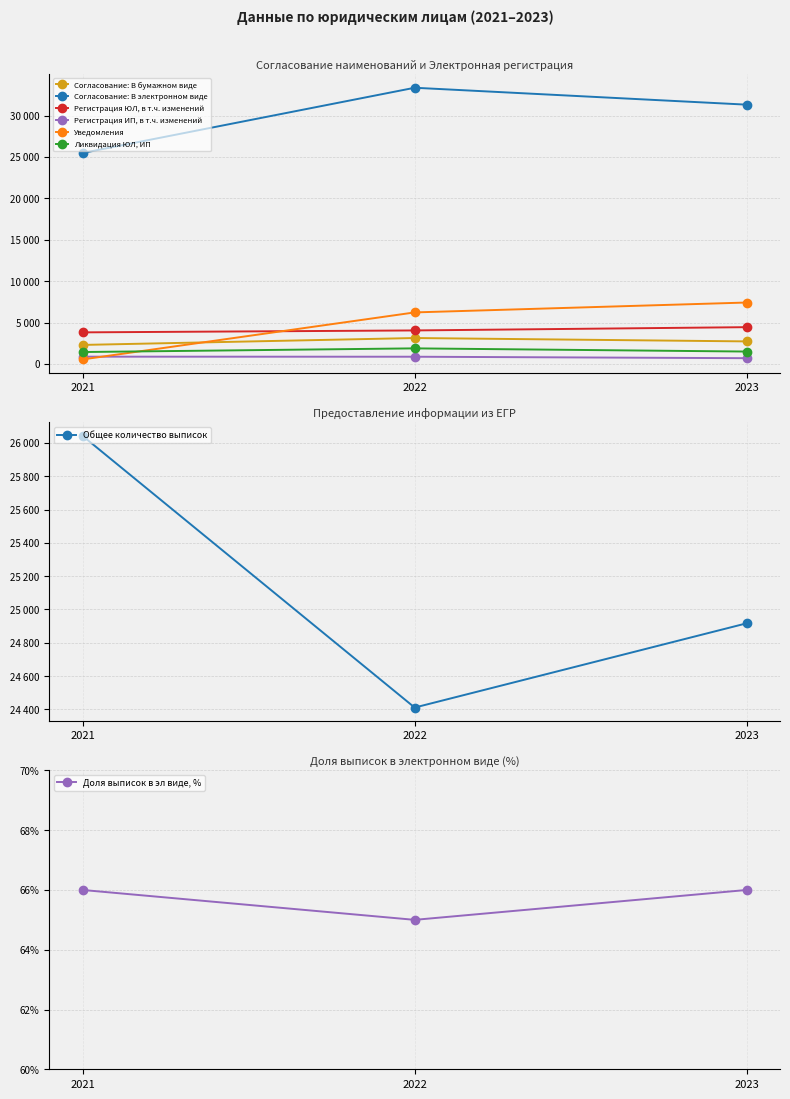

What are all the series names shown in the legend?

Согласование: В бумажном виде, Согласование: В электронном виде, Регистрация ЮЛ, в т.ч. изменений, Регистрация ИП, в т.ч. изменений, Уведомления, Ликвидация ЮЛ, ИП